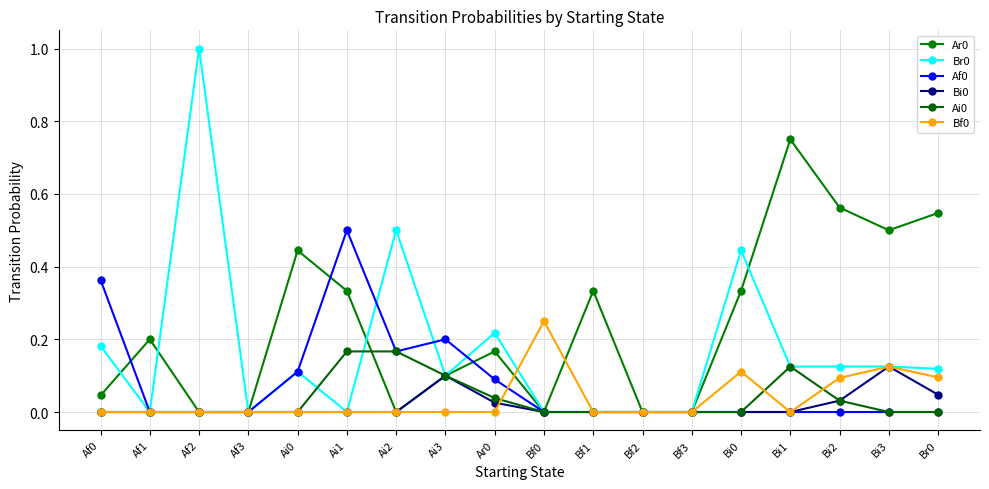

Which label corresponds to the smallest value in the chart?

Af2